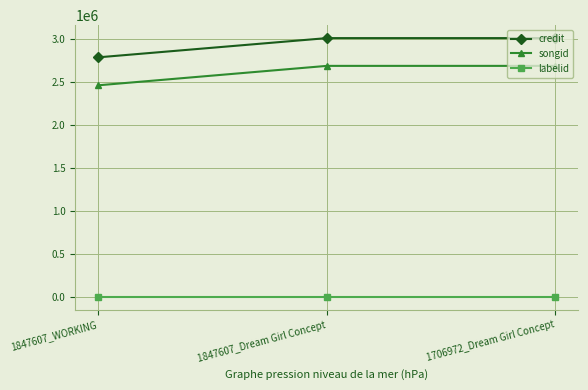

What is the label of the 1st point from the right?

1706972_Dream Girl Concept